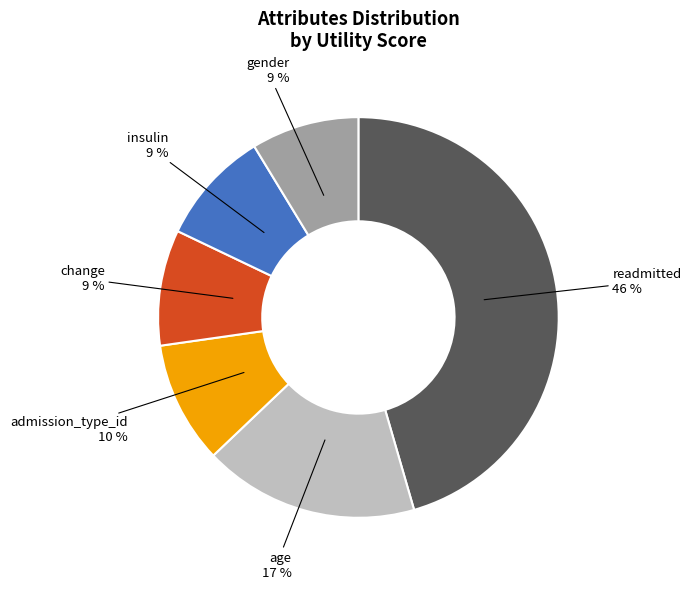

Is the sum of change and admission_type_id greater than half?

No